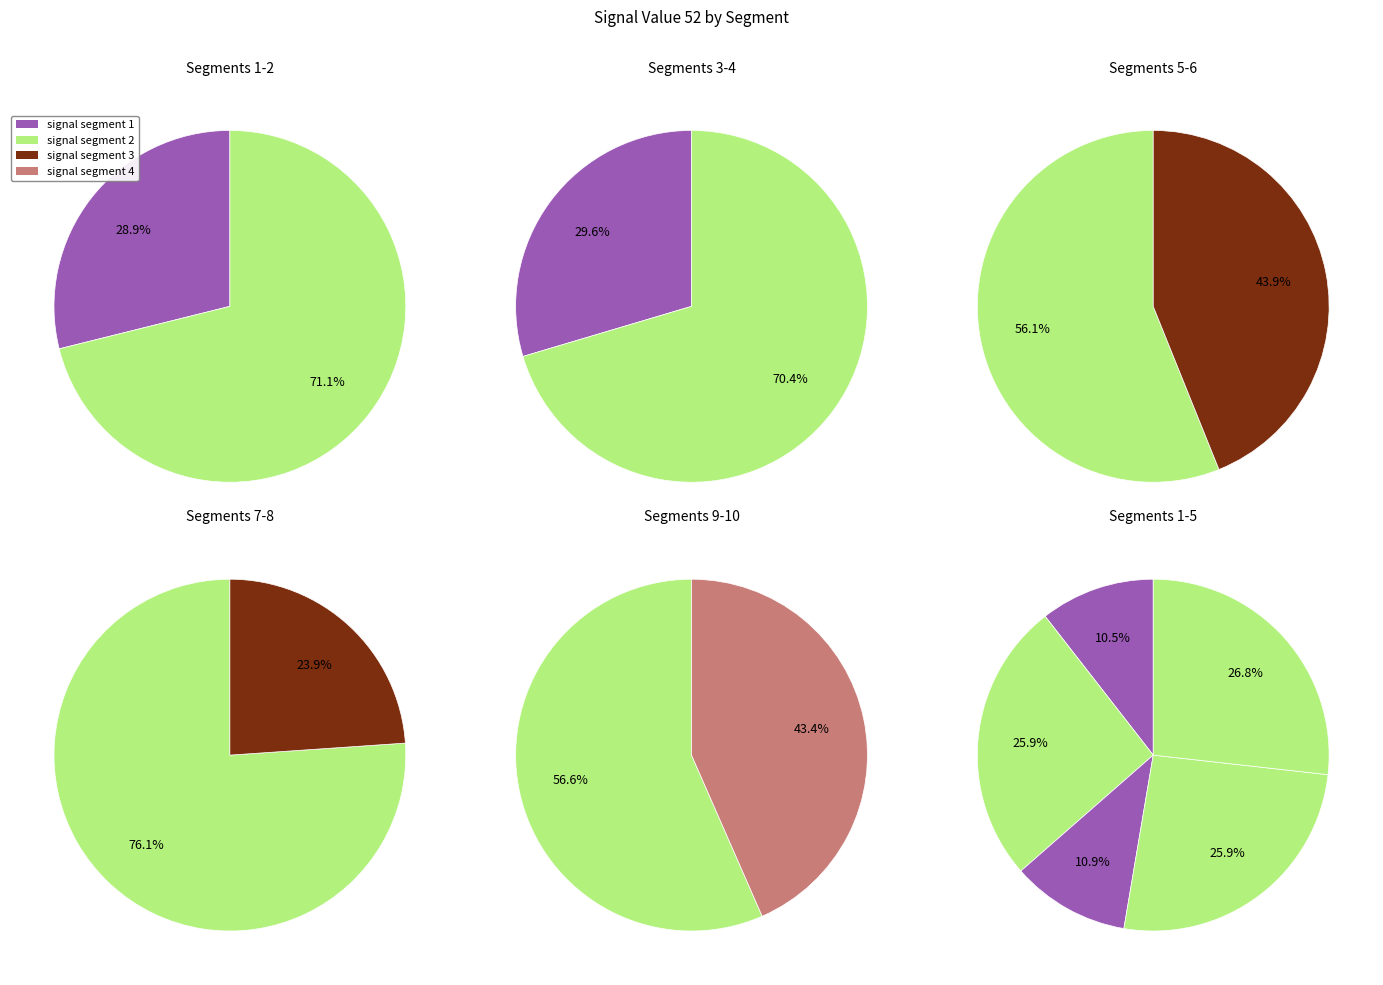

What is the total percentage of signal segment 9 and signal segment 2?

21.8%